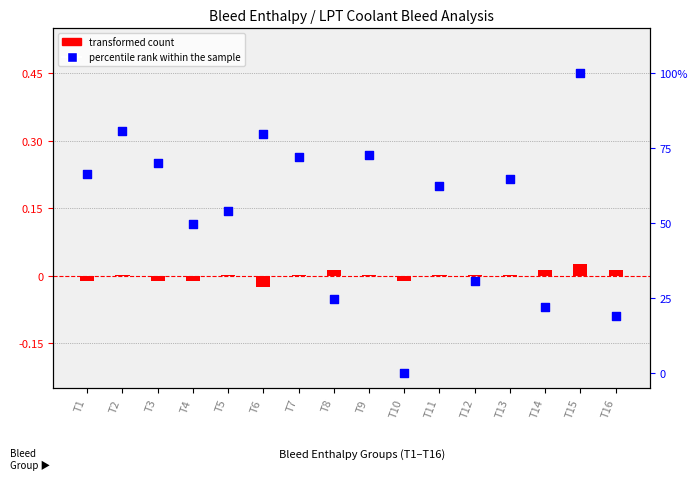

Is the value of percentile rank within the sample at T9 greater than the value of transformed count at T8?

Yes